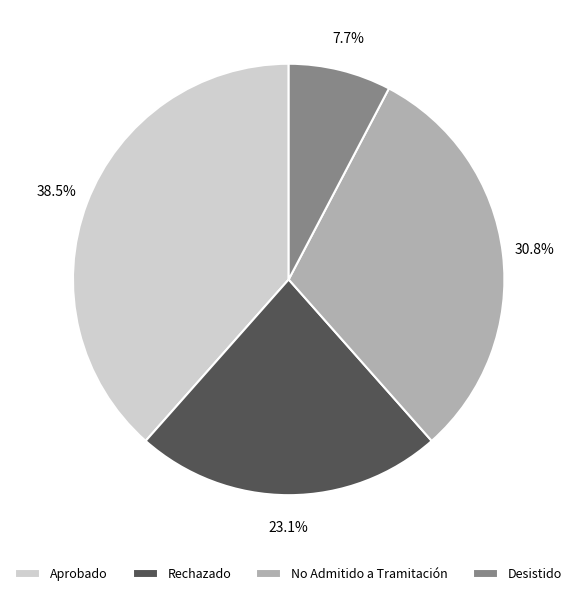

Combined, what portion of the pie is Rechazado and Aprobado?

61.5%